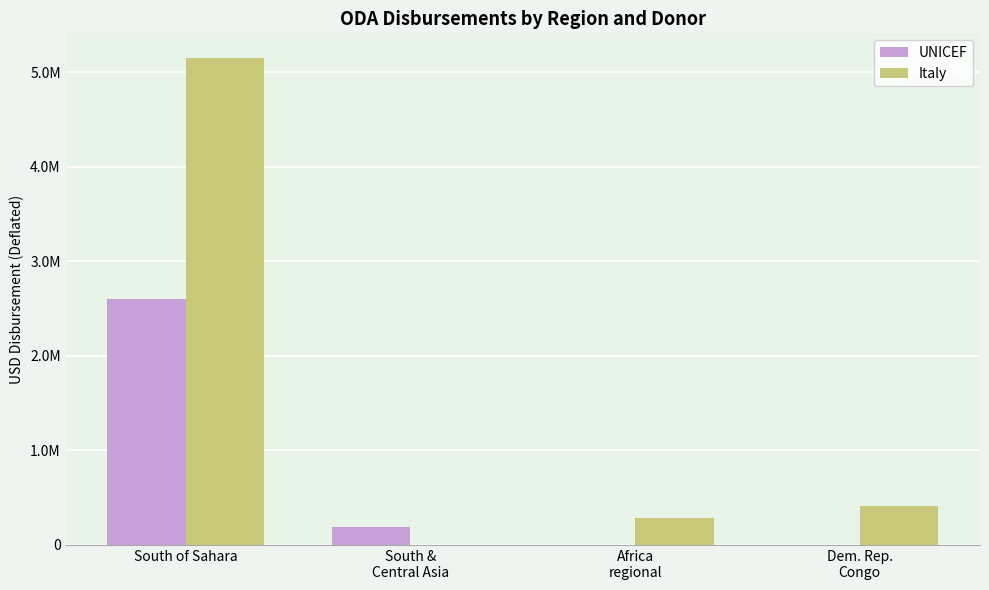

Reading left to right, transcribe all the data shown in this chart.

UNICEF: South of Sahara=2604000	South &
Central Asia=191000	Africa
regional=0	Dem. Rep.
Congo=0
Italy: South of Sahara=5155875	South &
Central Asia=0	Africa
regional=282223	Dem. Rep.
Congo=412302